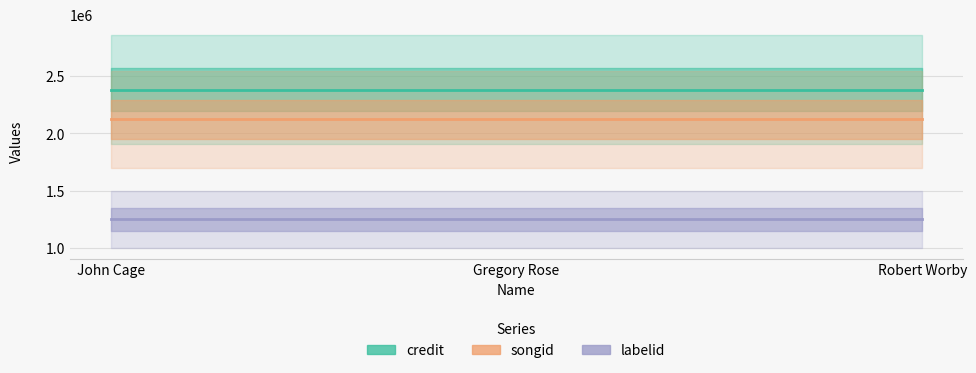

What is the approximate value of songid at Robert Worby?

2125021